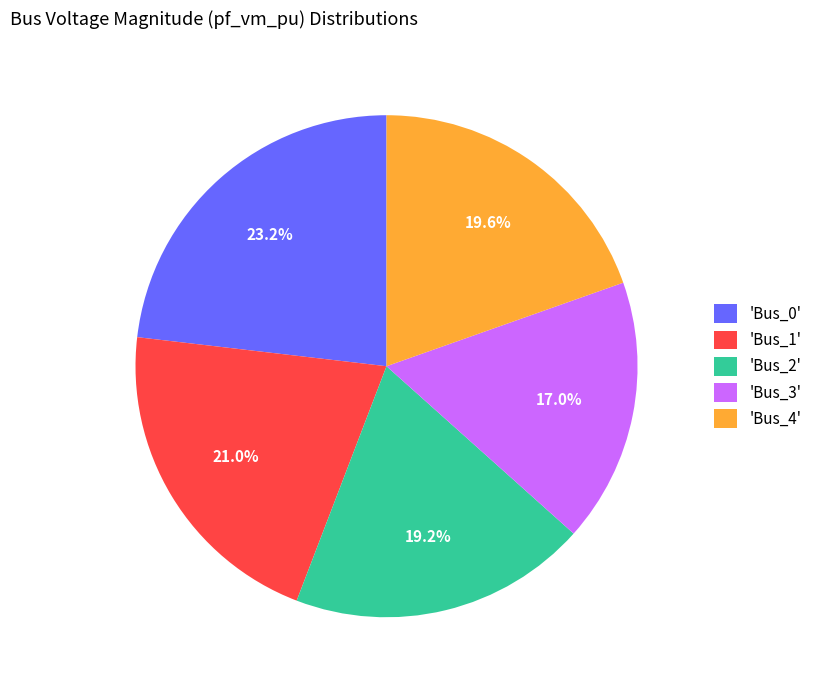

Between 'Bus_1' and 'Bus_3', which is larger?

'Bus_1'